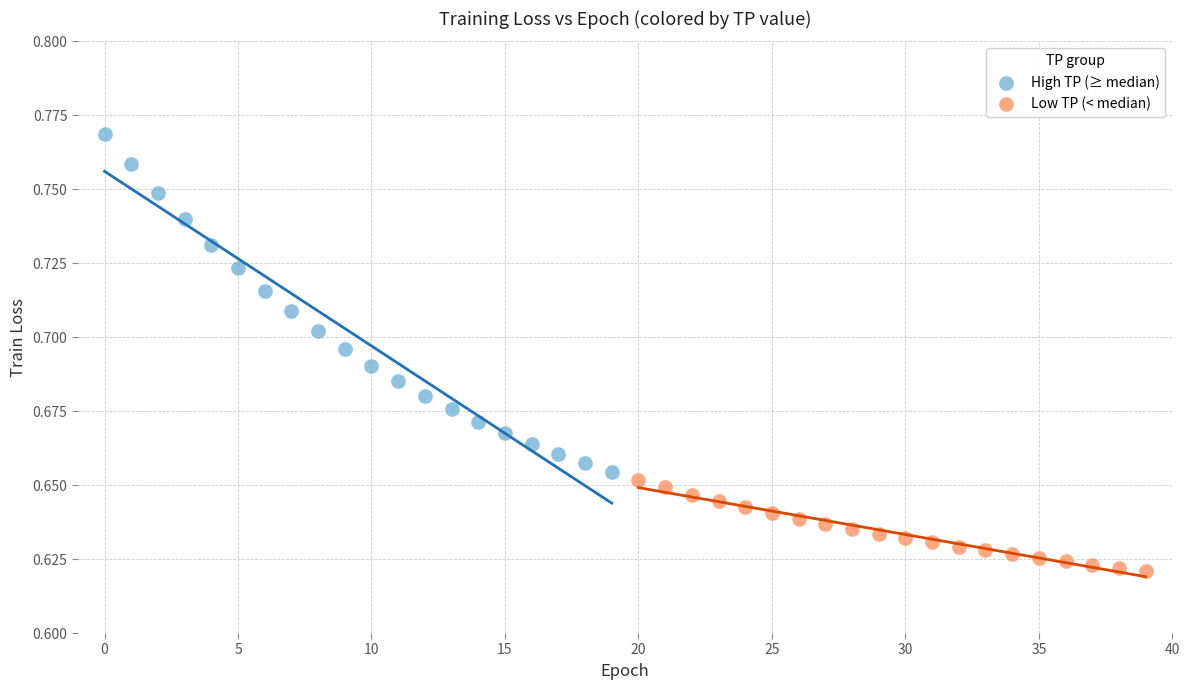

Which series contains the highest Y value?

High TP (≥ median)